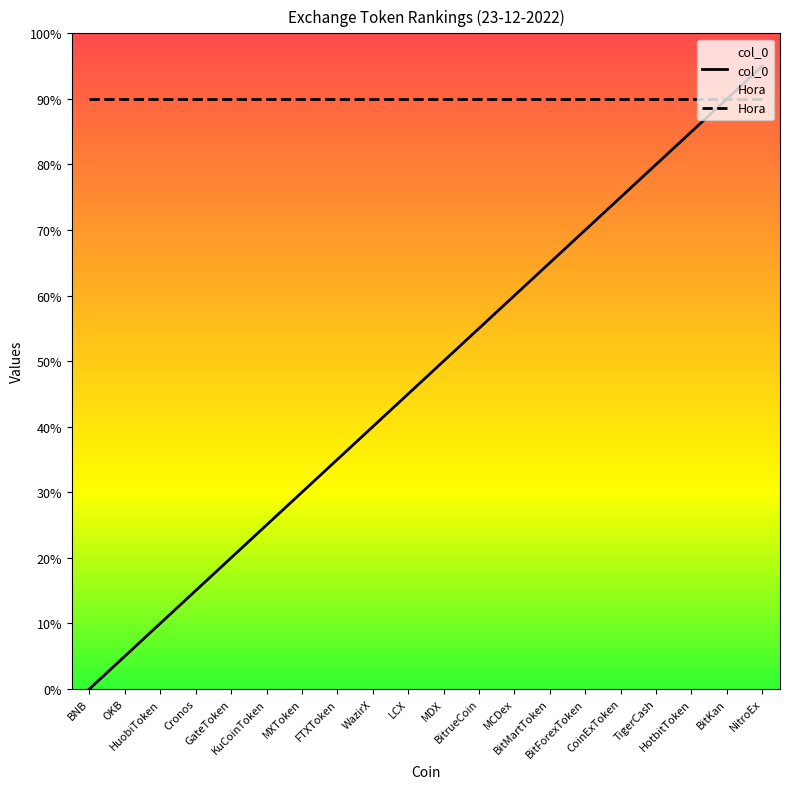

True or false: col_0 and Hora intersect in this chart.

False